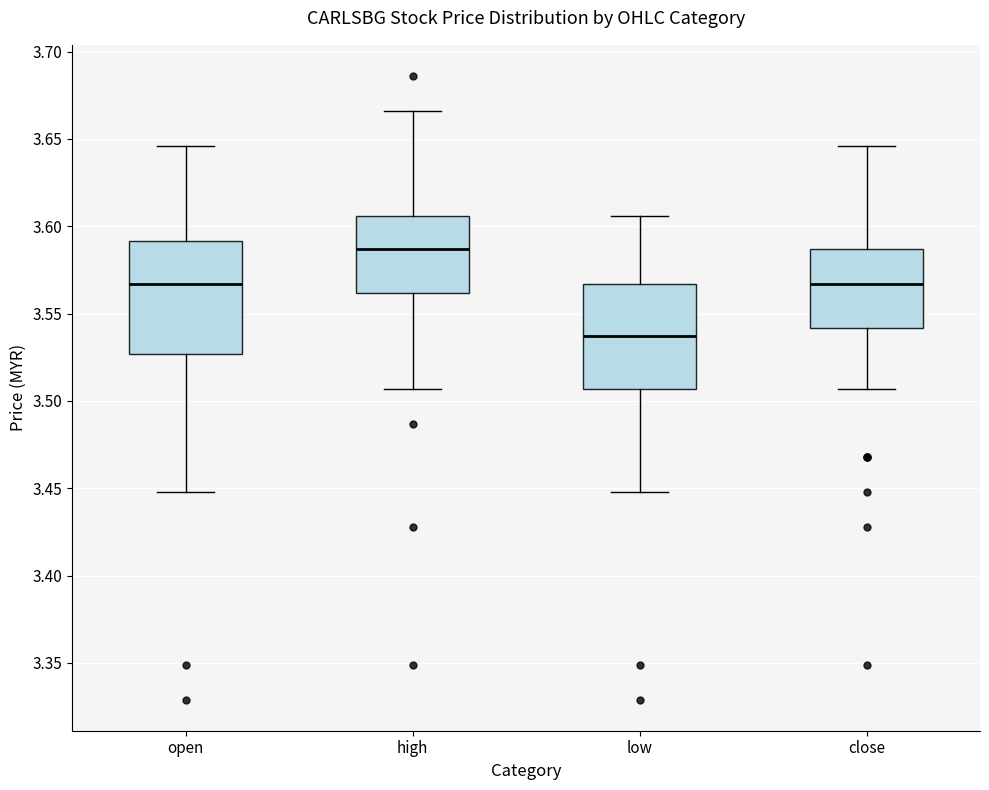

Where does the median line of the box for open sit on the y-axis? The values are not printed on the chart, so give them approximately, as read against the axis.

3.565